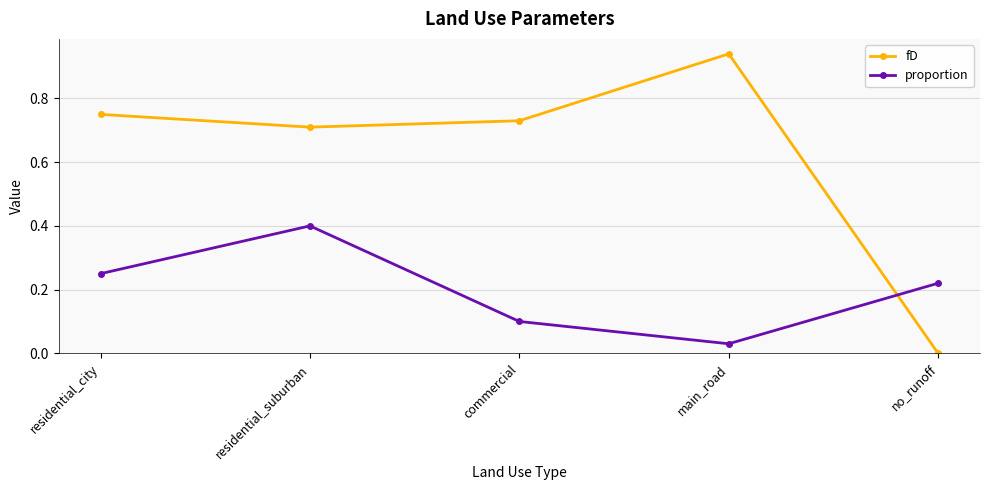

Where do fD and proportion first cross each other?

main_road and no_runoff